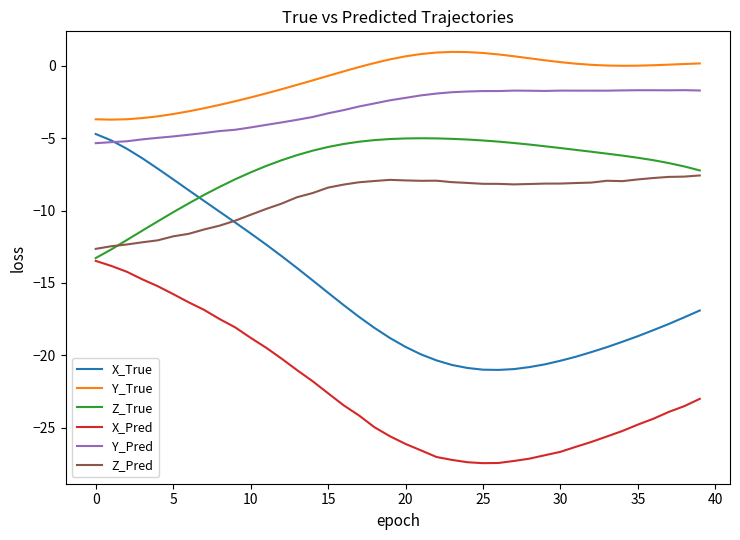

Which series has the largest total across all categories?

Y_True